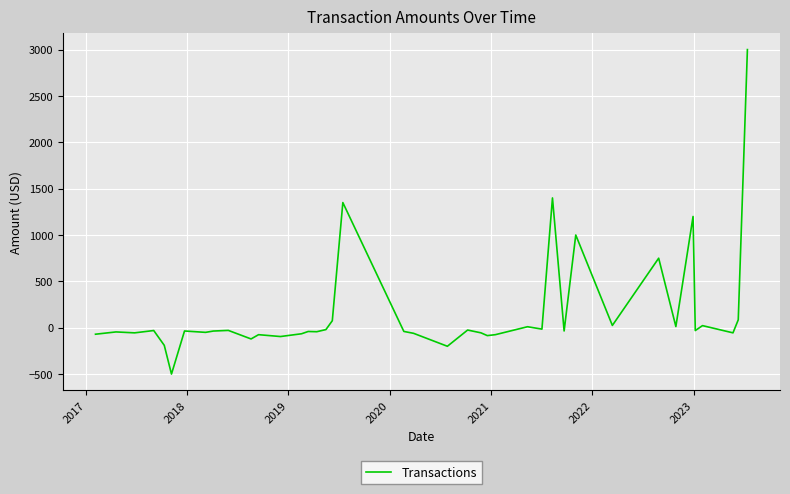

What is the smallest value displayed?

-500.0